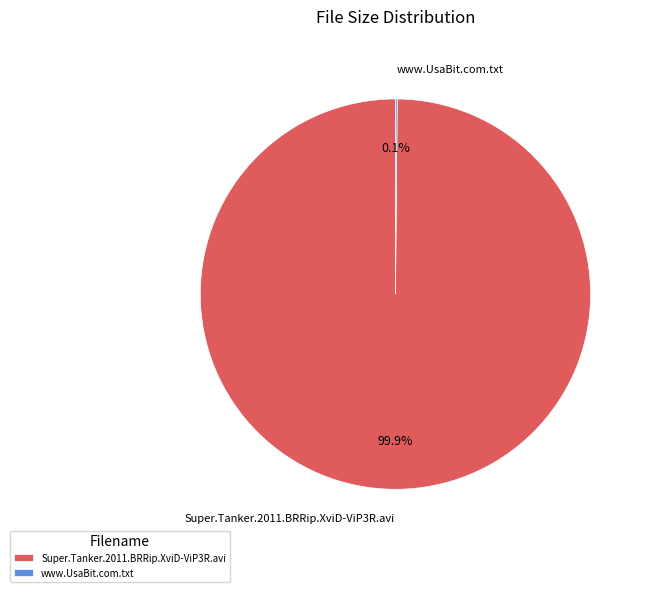

Which slice represents more than half of the pie?

Super.Tanker.2011.BRRip.XviD-ViP3R.avi